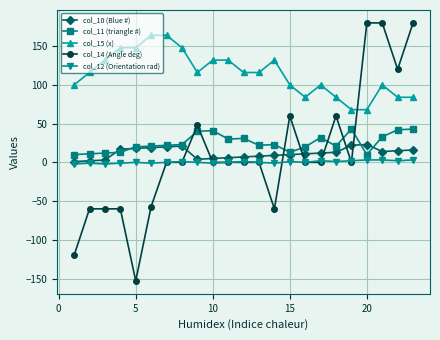

Rank the series by their maximum value, from lowest to highest.

col_12 (Orientation rad), col_10 (Blue #), col_11 (triangle #), col_15 (x), col_14 (Angle deg)